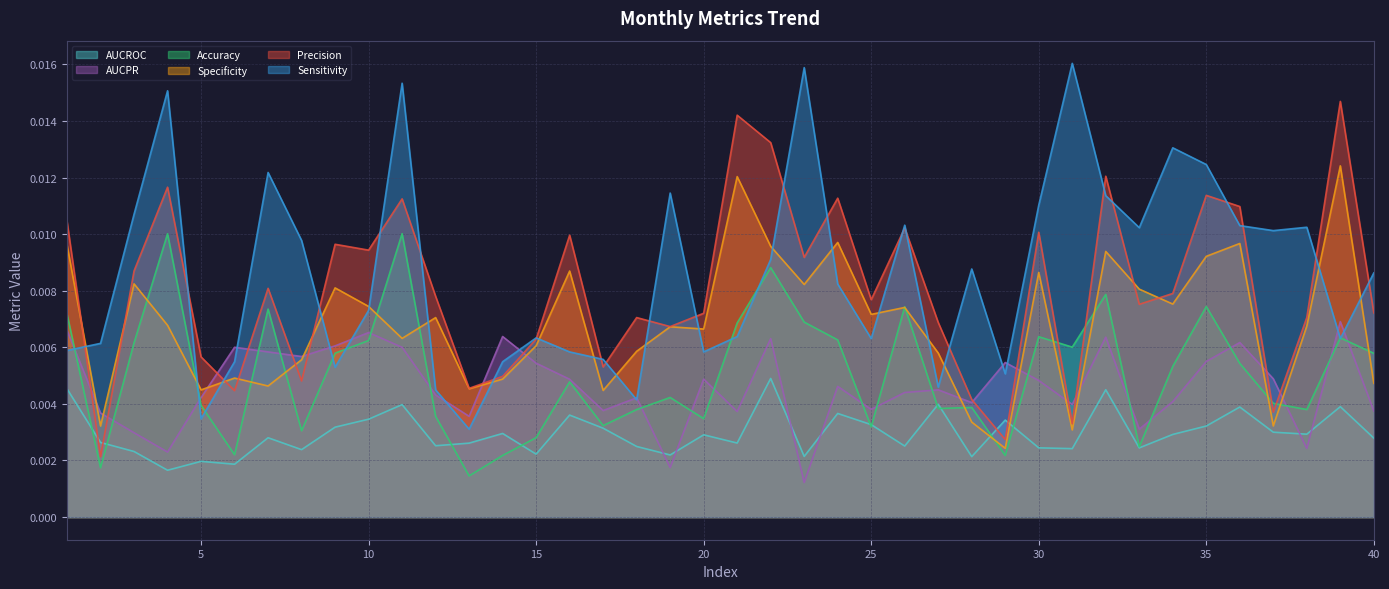

Between 2 and 24, which series saw the biggest shift?

Precision